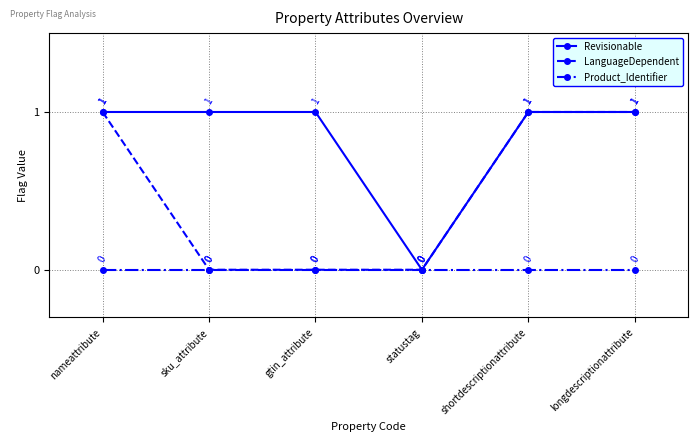

Which series changed the most between sku_attribute and statustag?

Revisionable